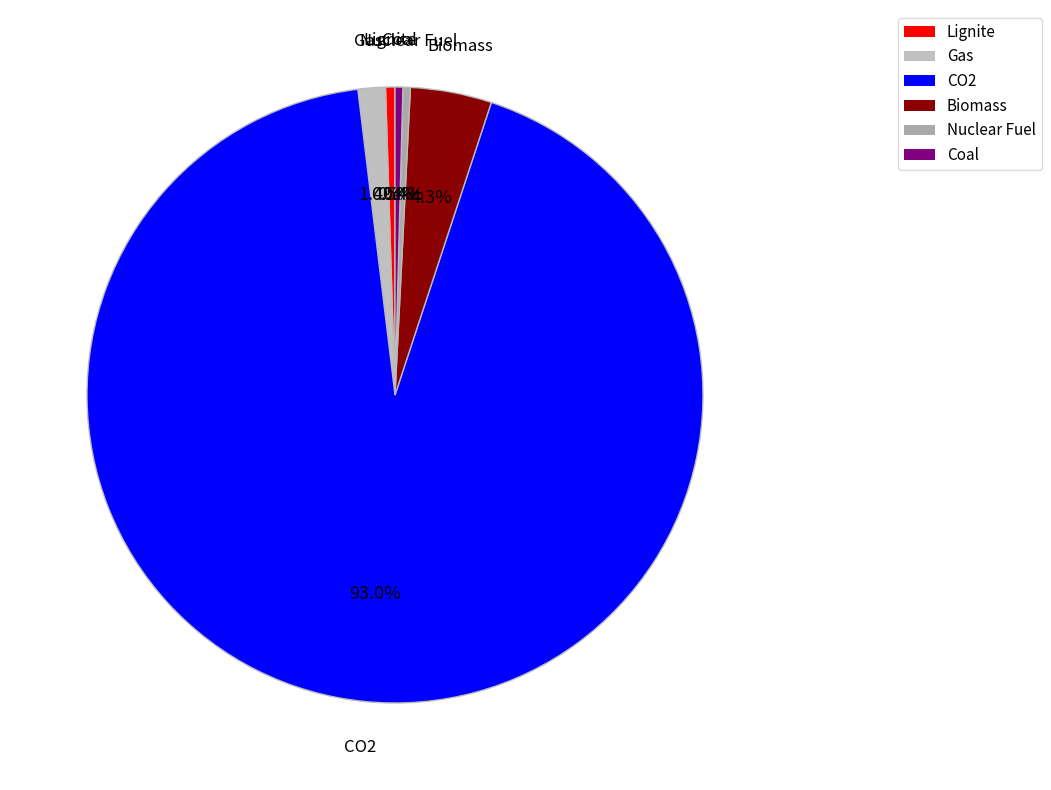

Does Coal account for over 50% of the chart?

No